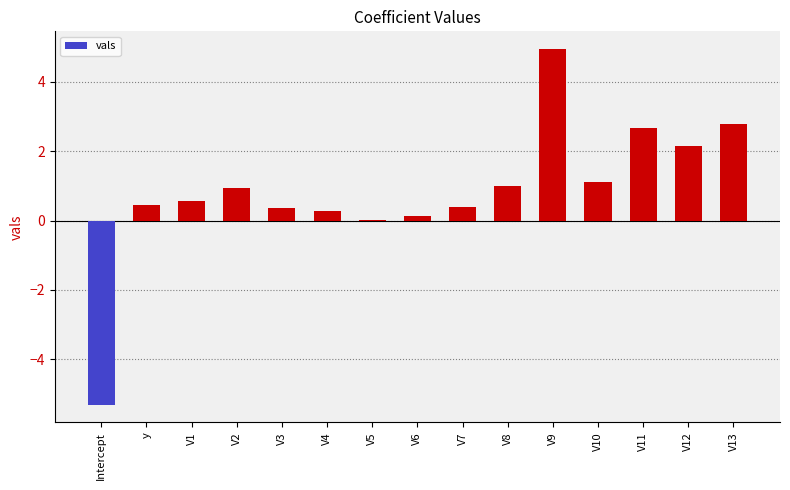

What is the maximum value shown in the chart?

4.9